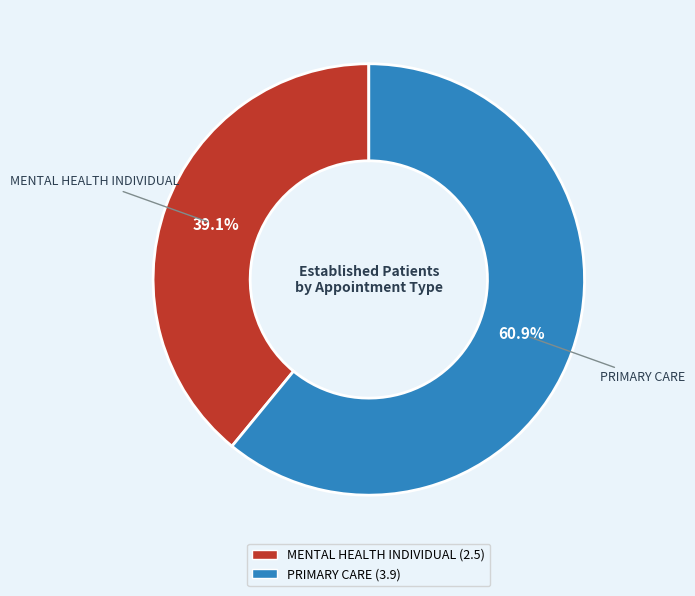

What is the total percentage of MENTAL HEALTH INDIVIDUAL and PRIMARY CARE?

100.0%